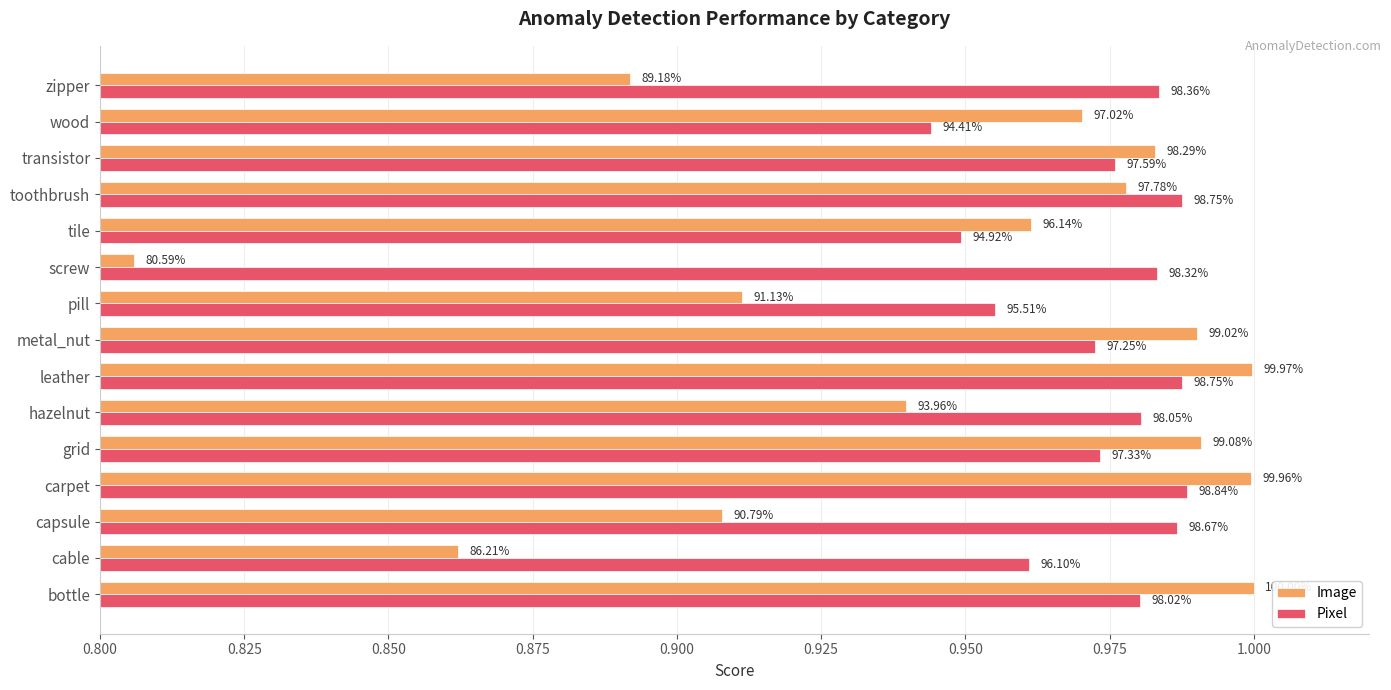

What are all the series names shown in the legend?

Image, Pixel